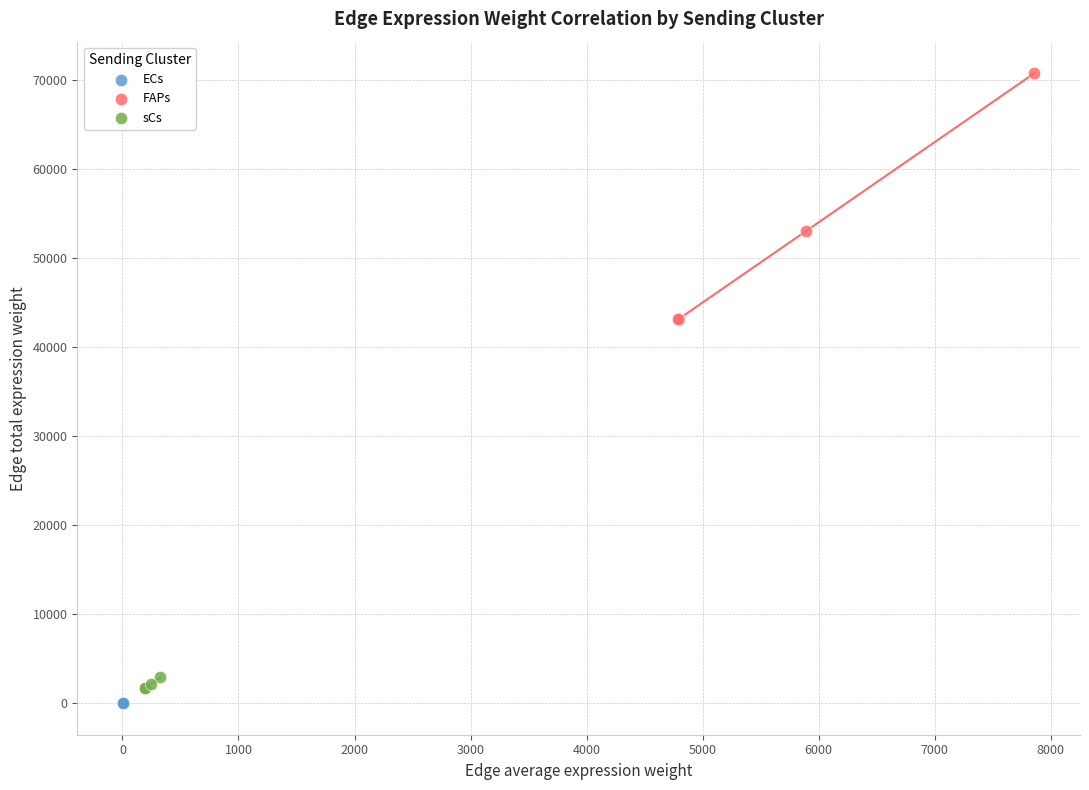

Which series reaches the minimum Y coordinate?

ECs